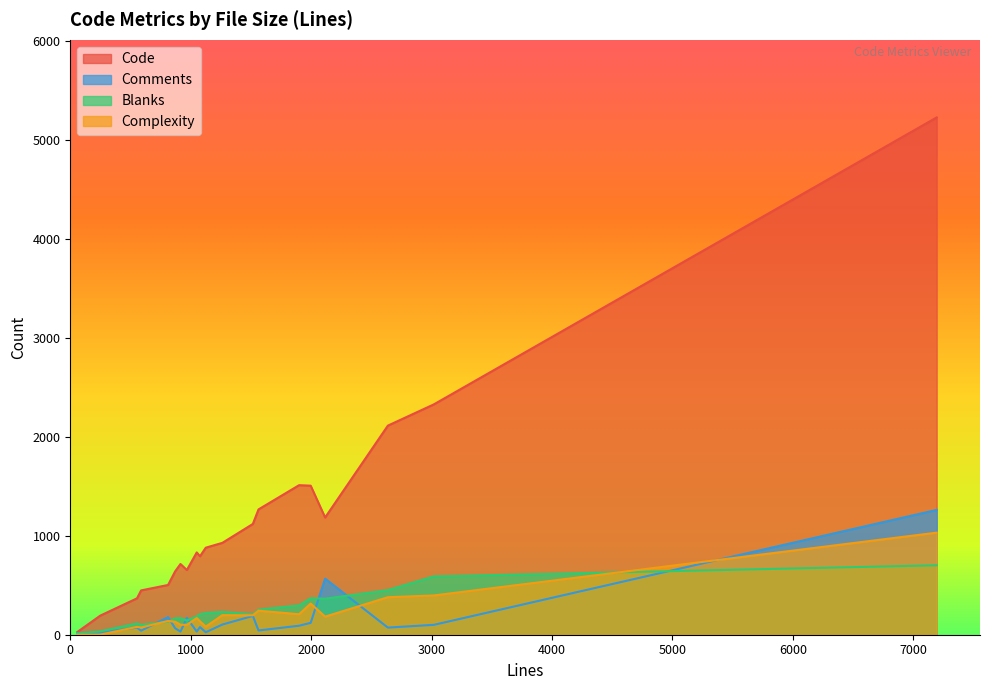

Which label corresponds to the smallest value in the chart?

59